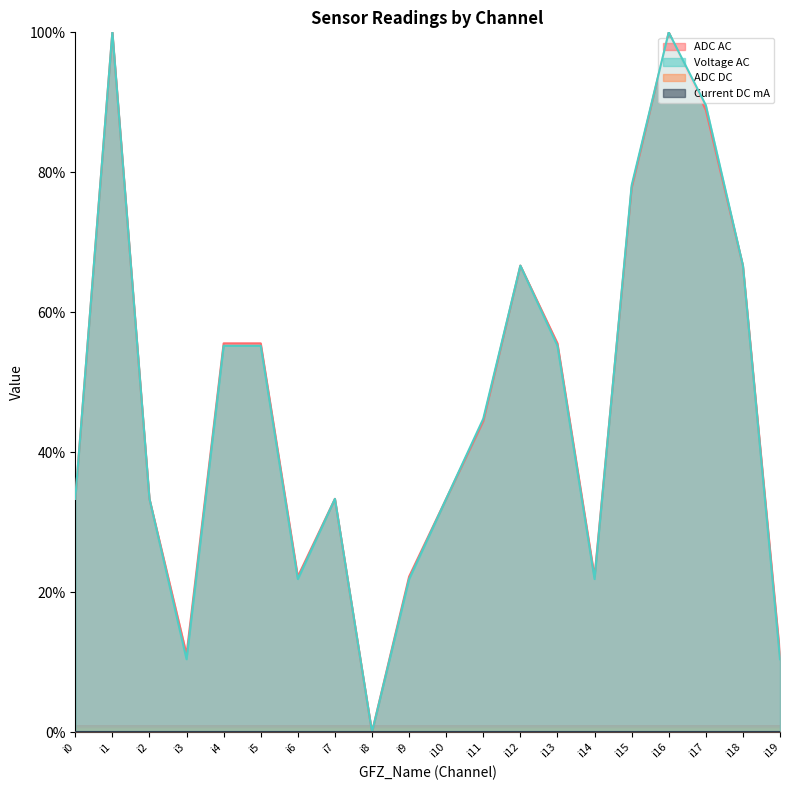

Is the value of Voltage AC at i17 greater than the value of ADC AC at i3?

Yes